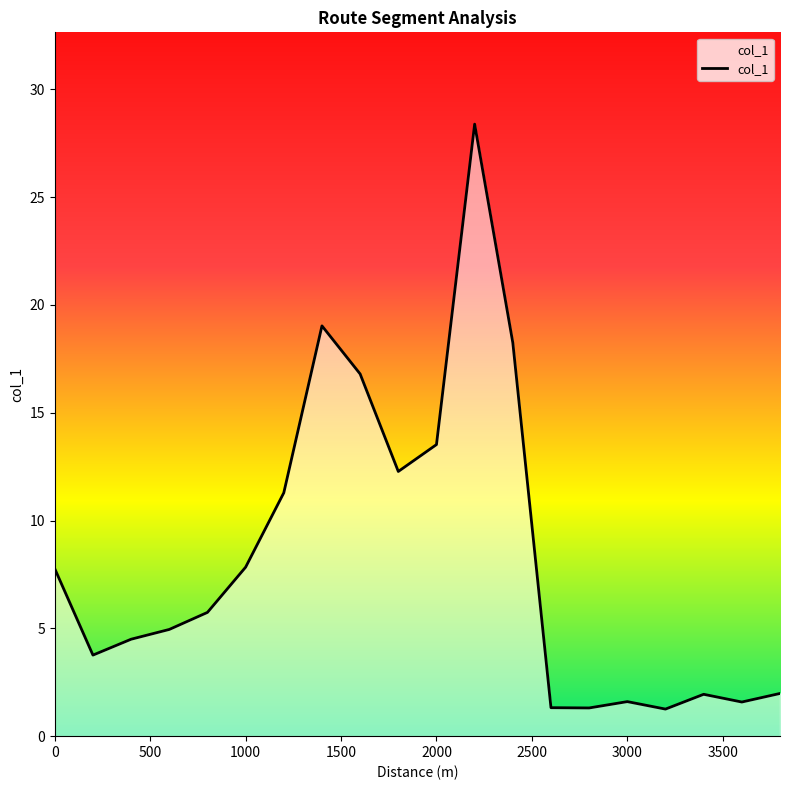

What is the difference between the maximum and minimum values?

27.1